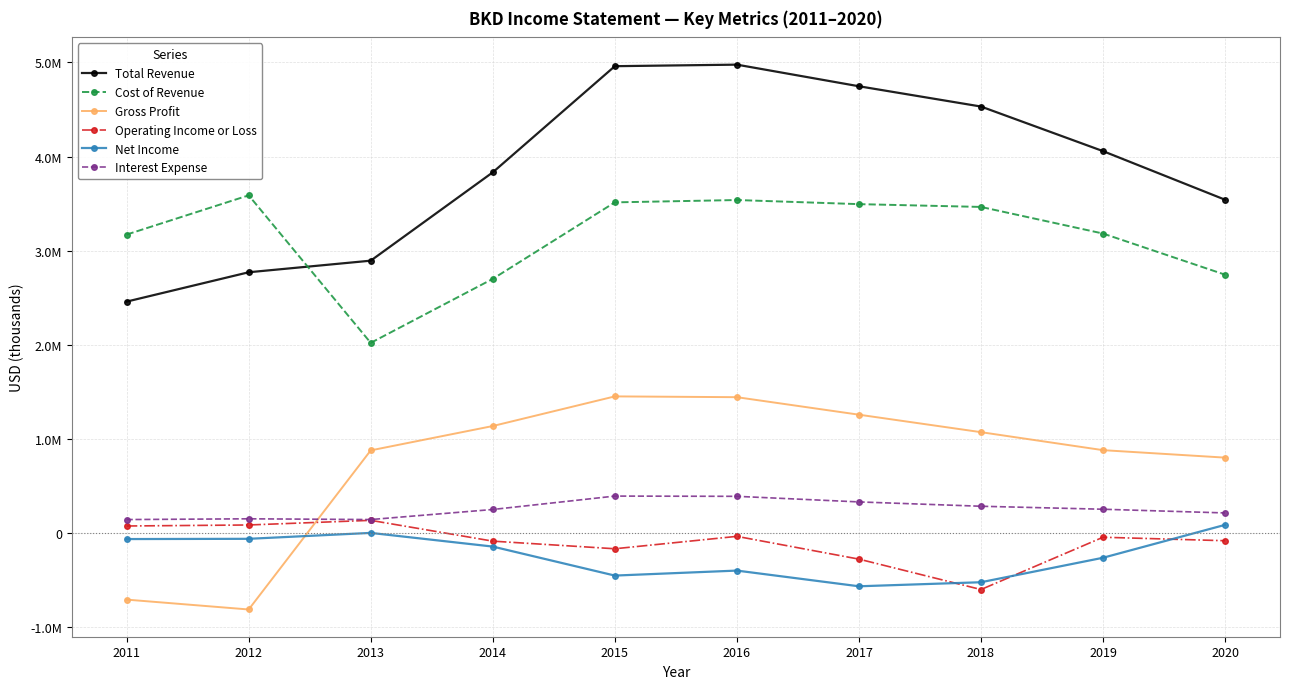

What are all the series names shown in the legend?

Total Revenue, Cost of Revenue, Gross Profit, Operating Income or Loss, Net Income, Interest Expense